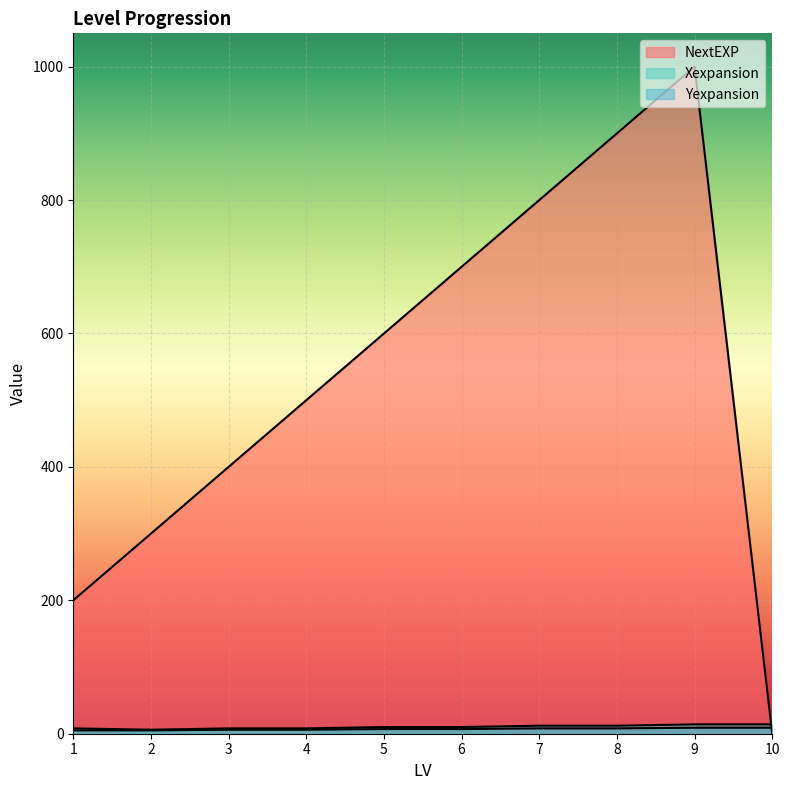

The value of NextEXP at 9.0 is 371. True or false?

False